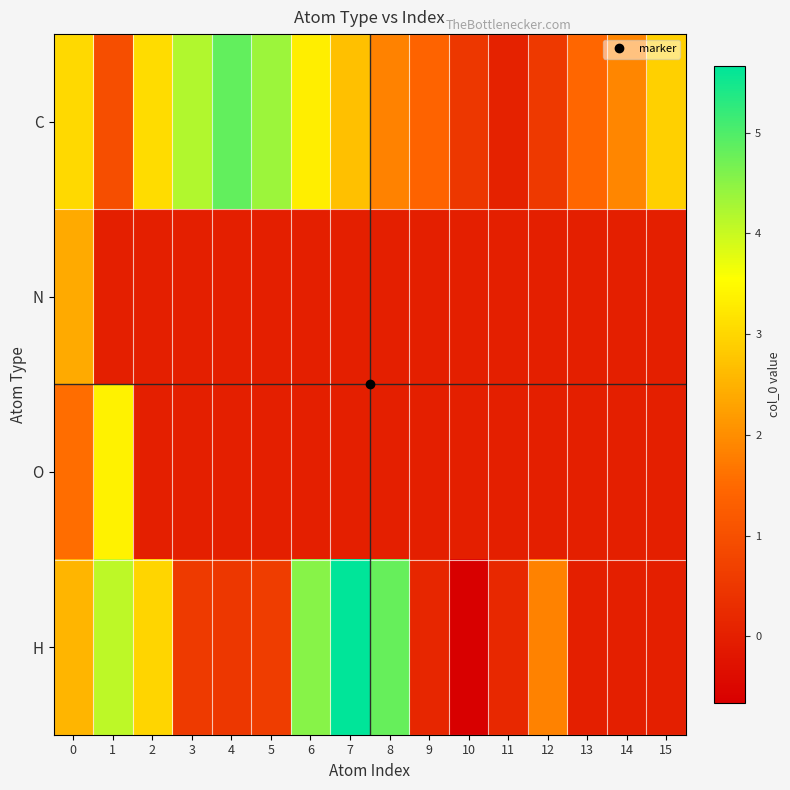

What is the difference between the highest and lowest values at 4?

4.8